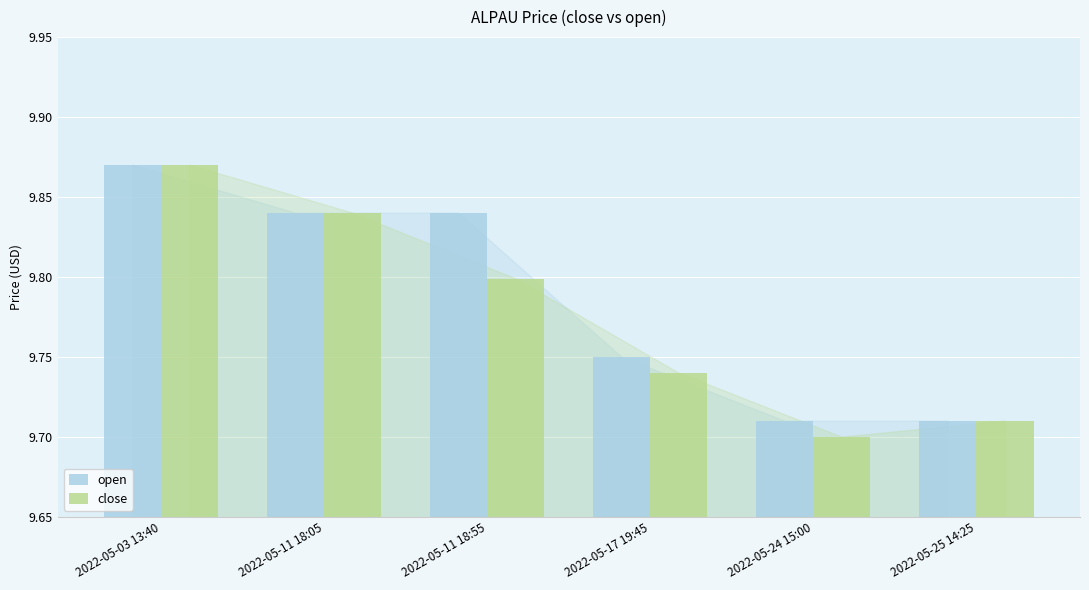

What is the difference between the maximum and minimum values in the close series?

0.2